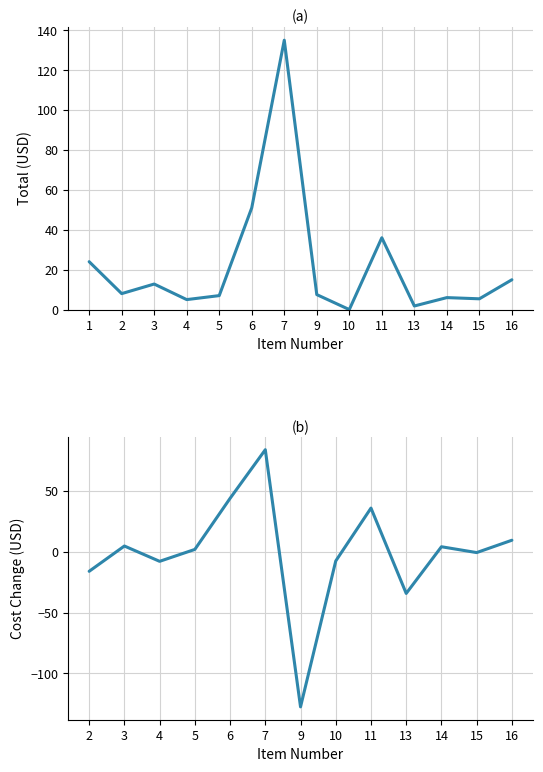

How many positive values are there?

13